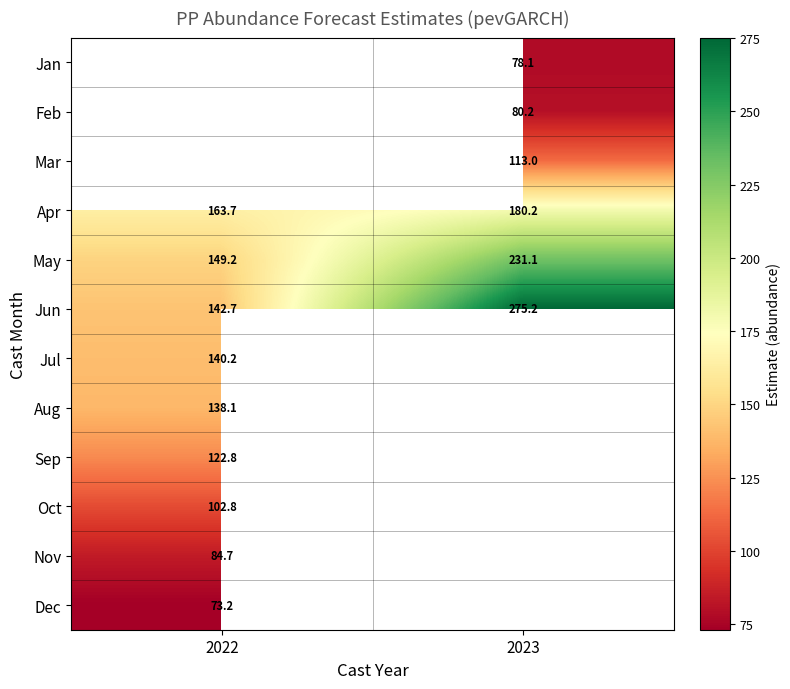

How many values in the Jun series exceed 275?

1